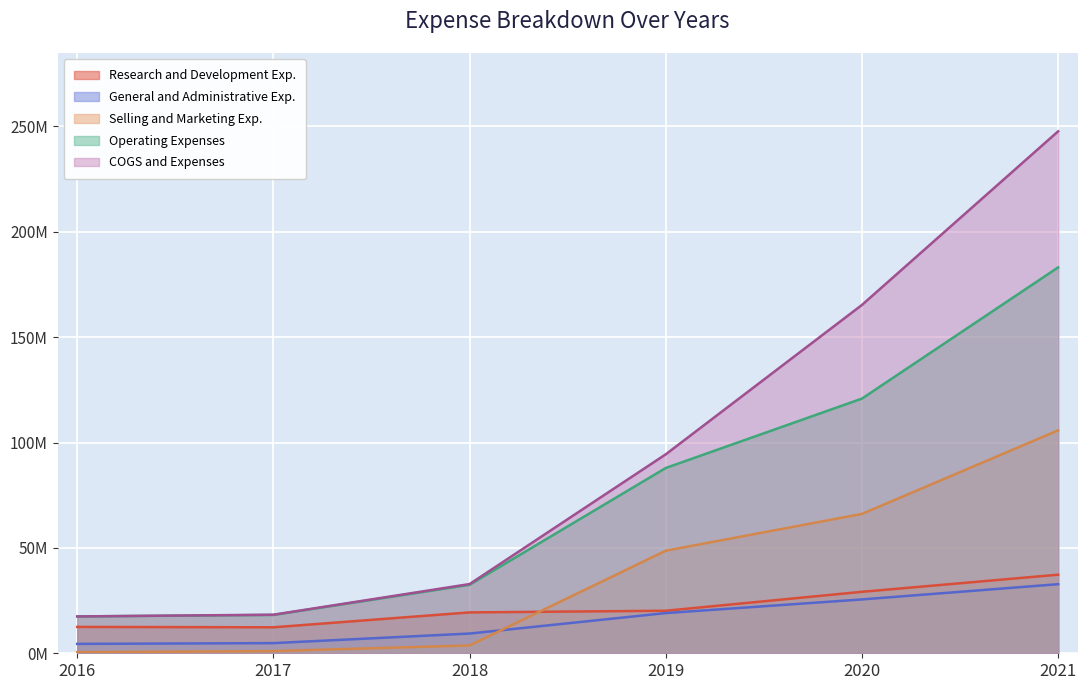

What is the lowest value of the Research and Development Exp. series?

12.3